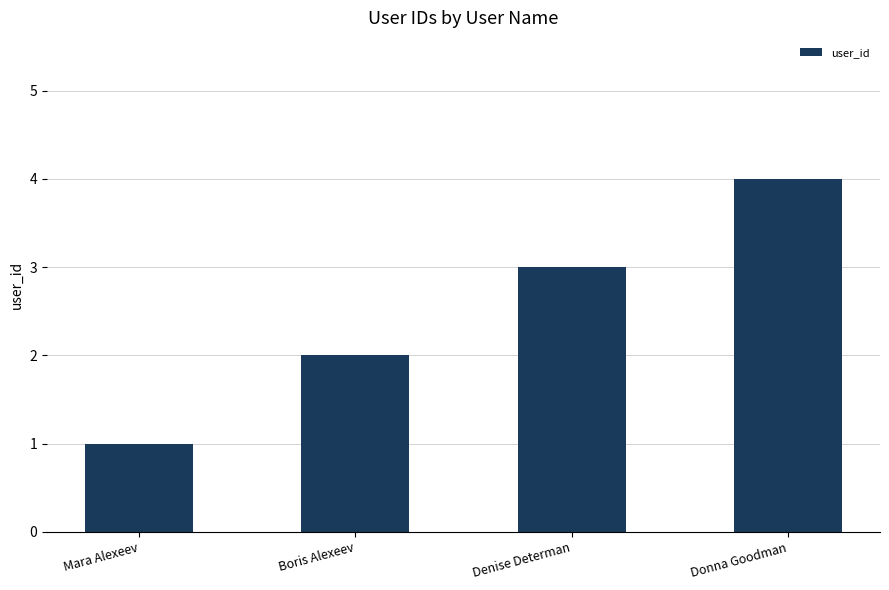

What is the label of the 2nd bar from the right?

Denise Determan